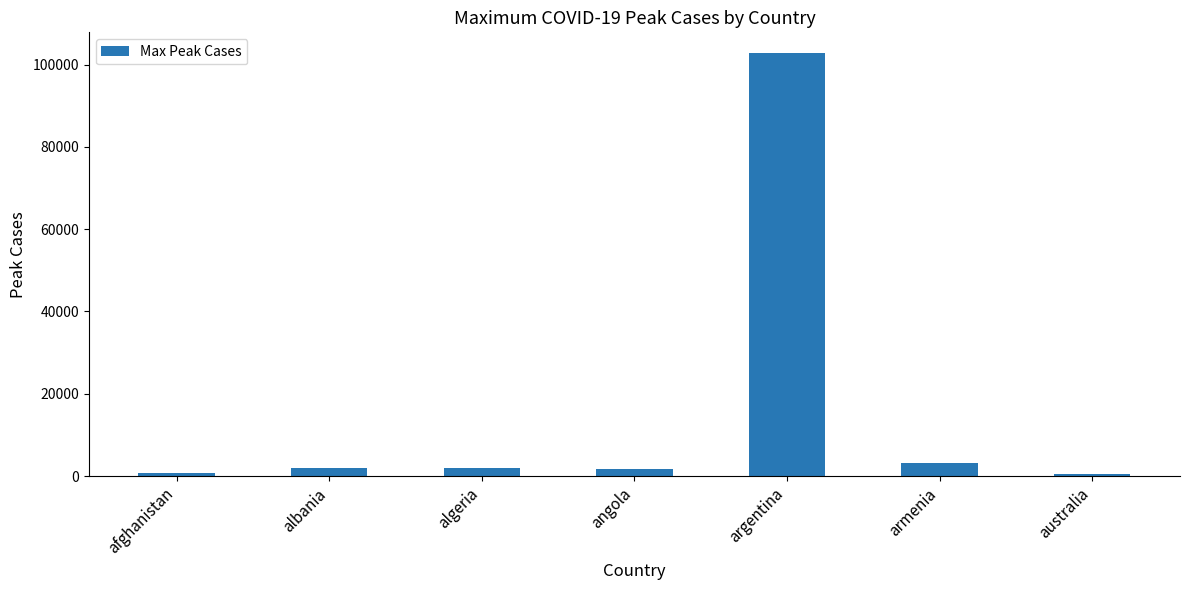

The chart shows a value of 2059 at albania. True or false?

True